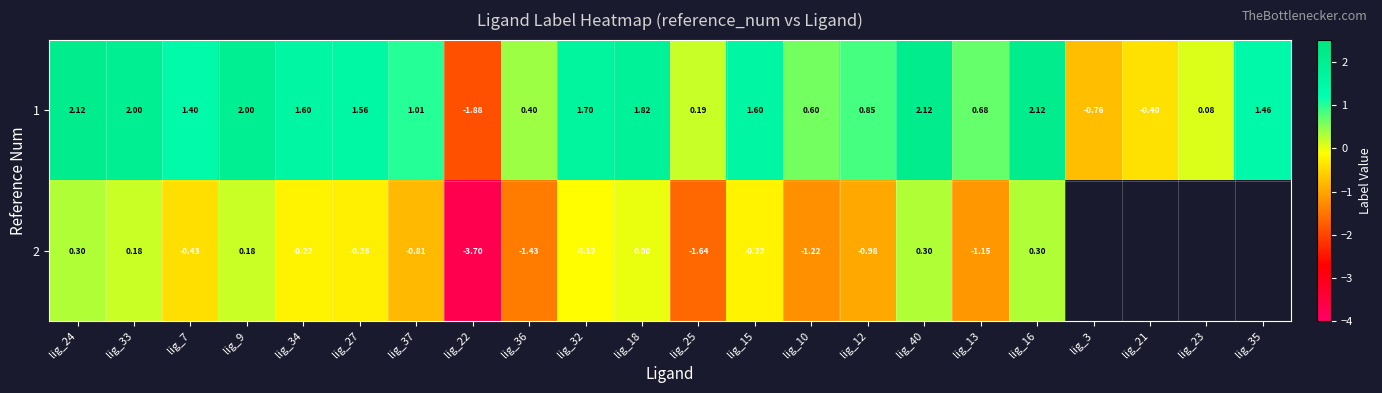

What is the total value across all series at lig_25?

-1.4